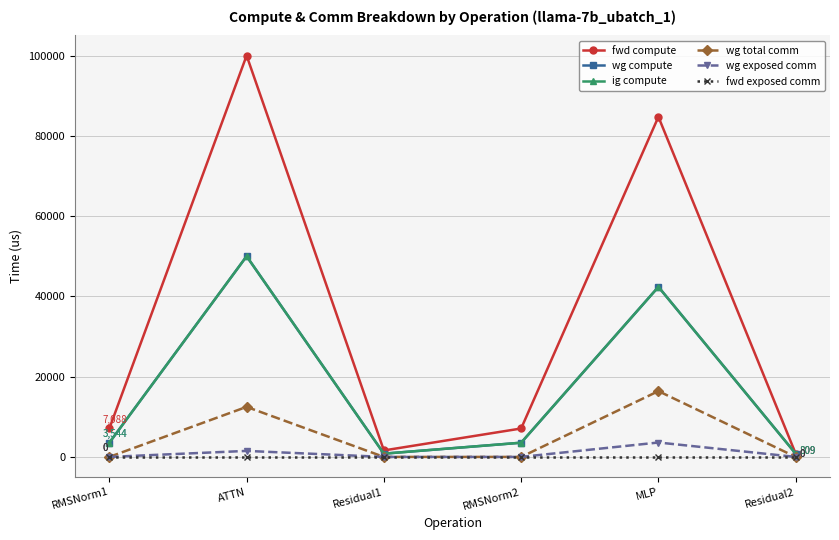

At which label does ig compute first exceed 3543?

RMSNorm1